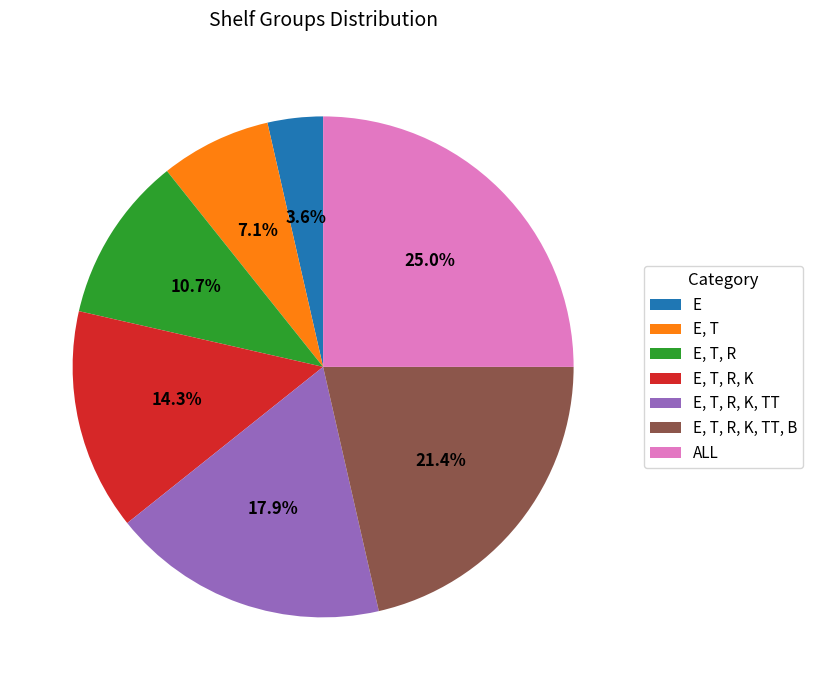

To the nearest percent, what is the average slice percentage?

14%